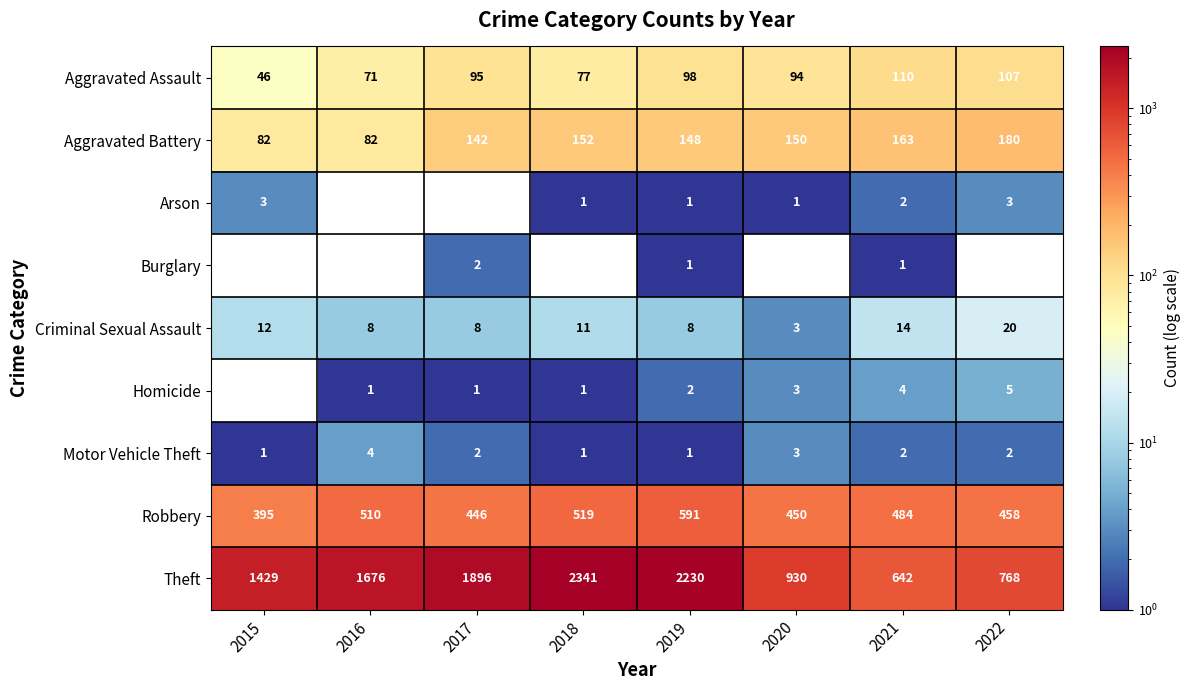

Which series changed the most between 2019 and 2020?

Theft